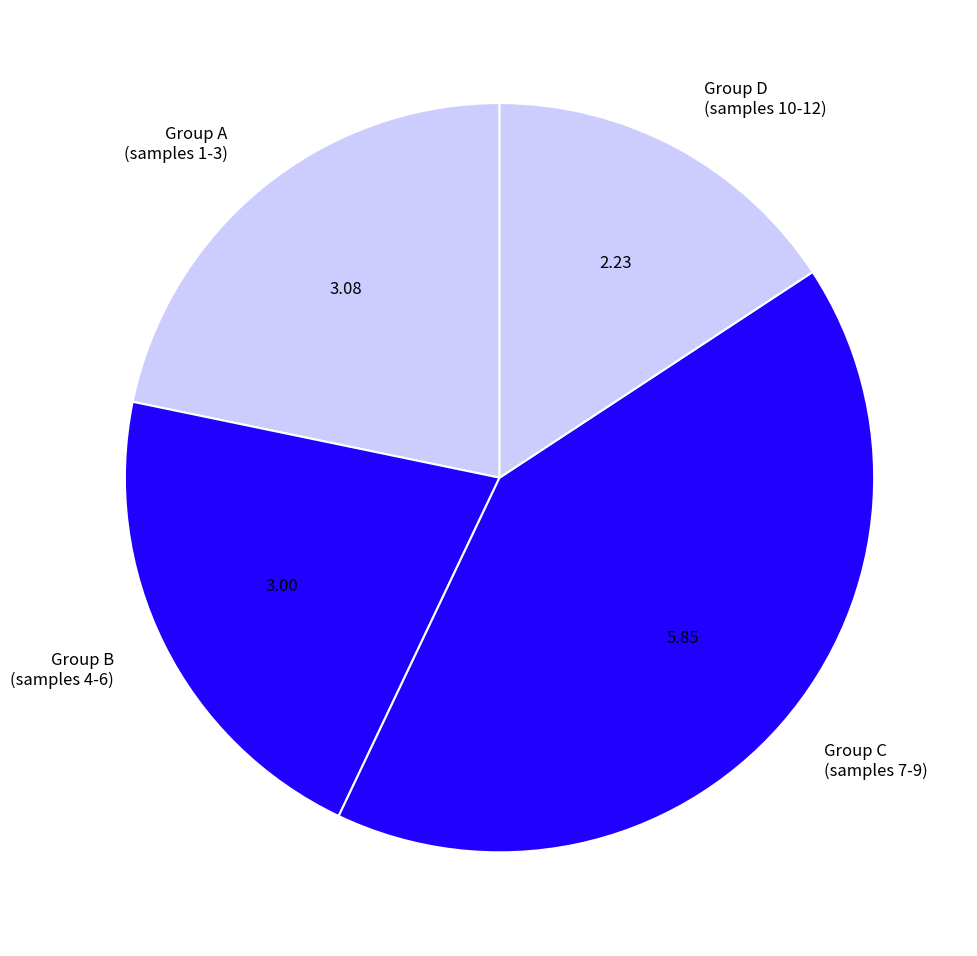

Does Group B (samples 4-6) account for over 50% of the chart?

No